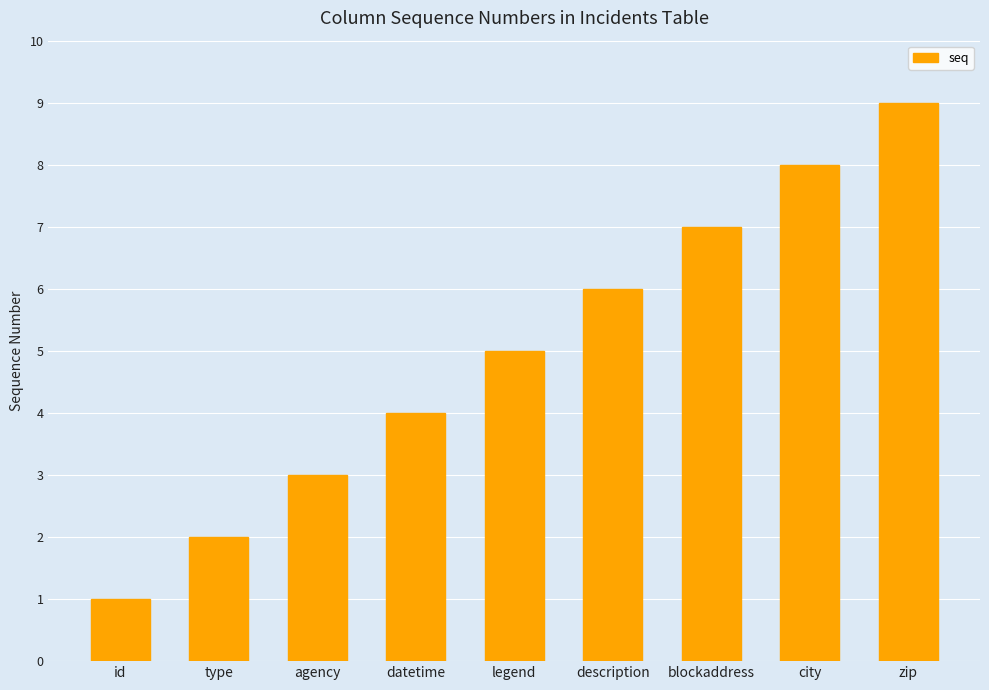

What is the value of the 6th bar from the left?

6